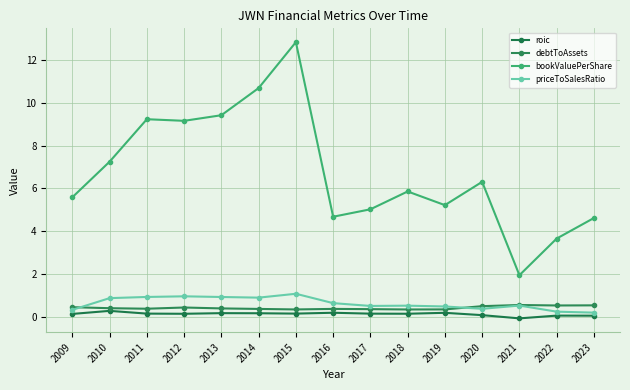

Which has a higher value, 2022 or 2020?

2020